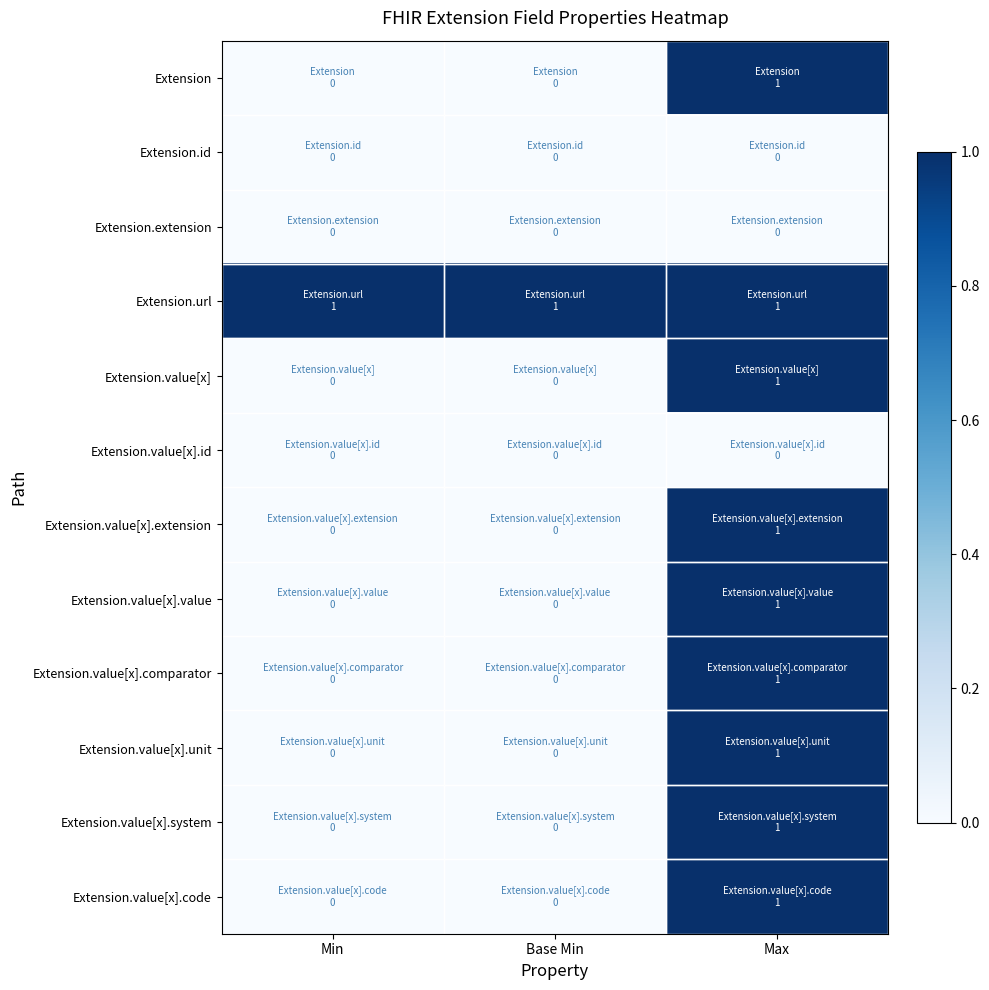

Which series changed the most between Base Min and Max?

Extension